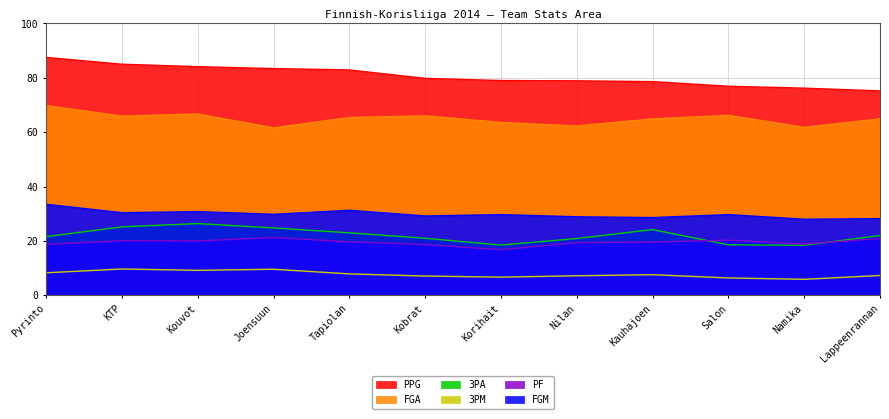

Is it true that PPG equals 55.9 at Joensuun?

False